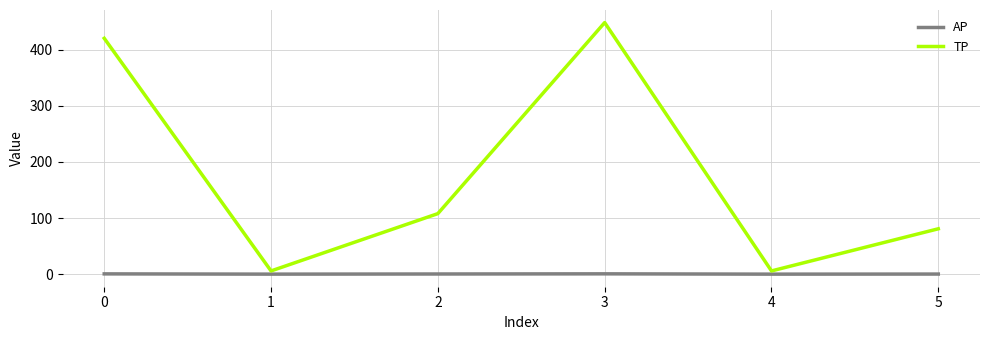

What is the minimum value shown in the chart?

0.3